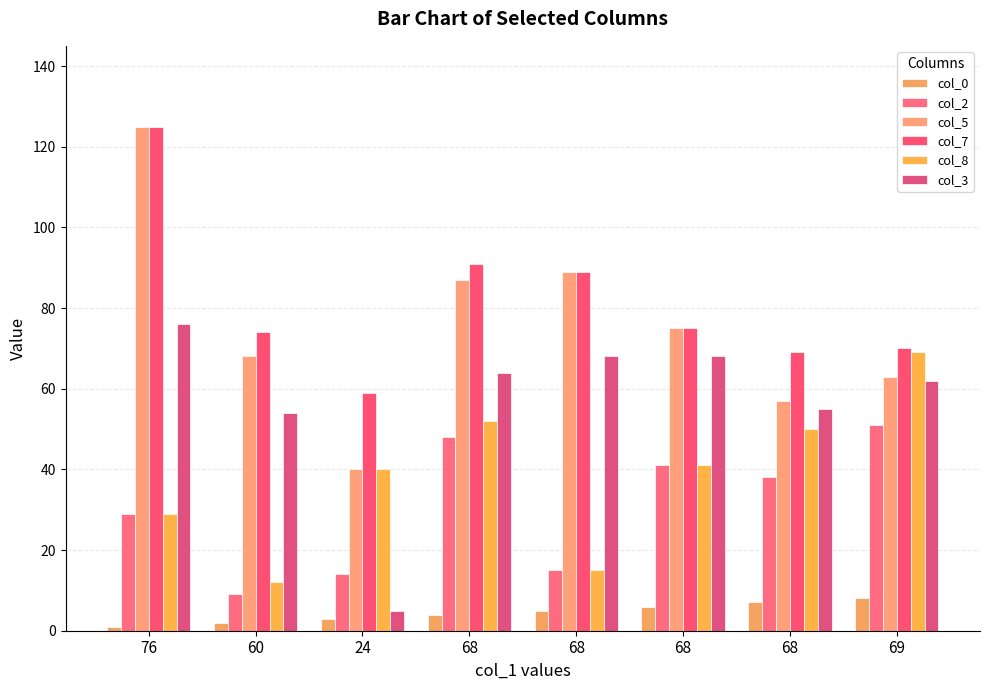

At which category is the sum across all series the highest?

76